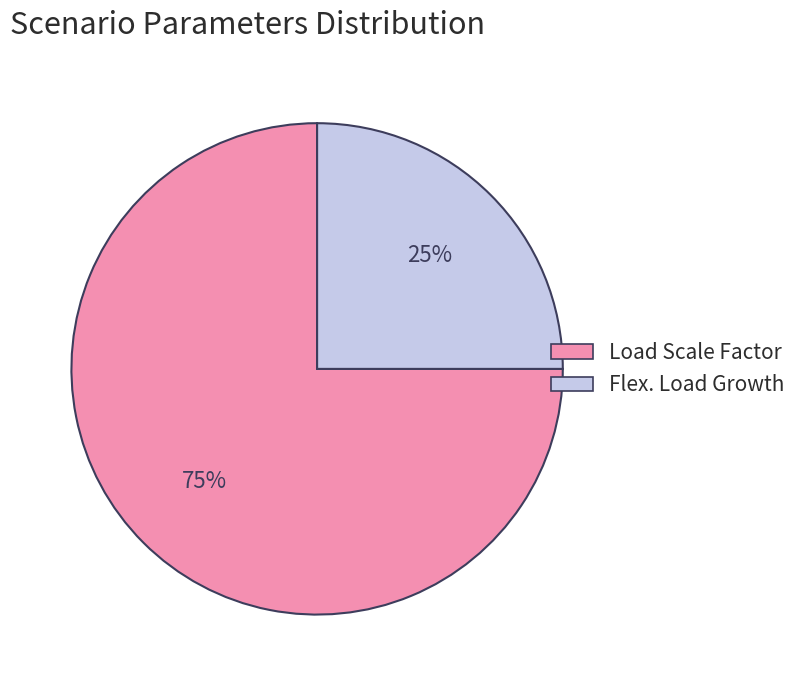

Is the sum of Load Scale Factor and Flex. Load Growth greater than half?

Yes